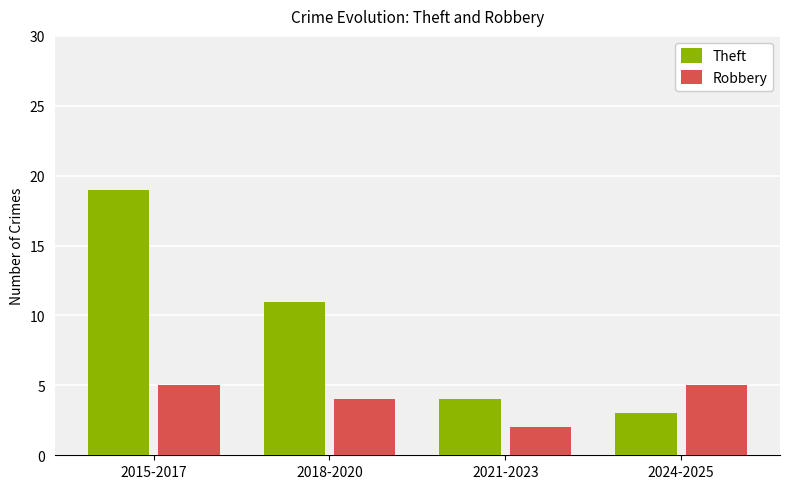

What is the label of the 1st bar from the right?

2024-2025